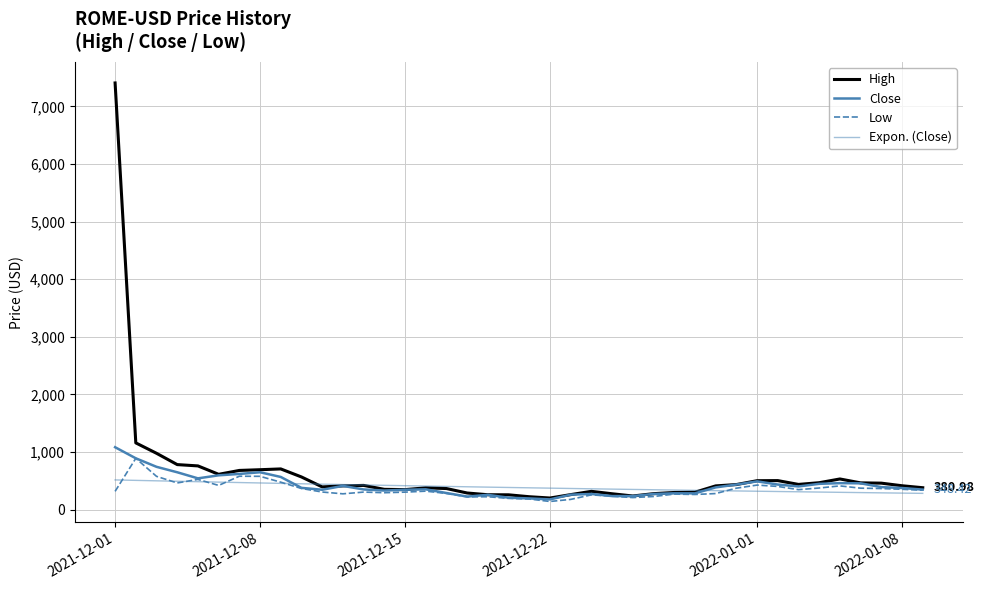

What is the highest value of the High series?

7407.1